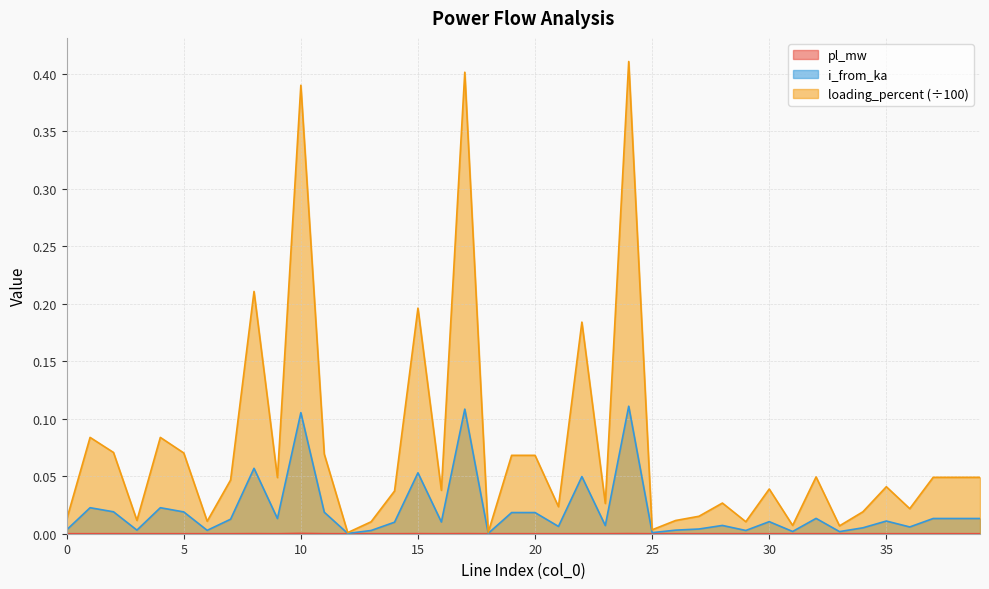

Is it true that pl_mw equals 0.0 at 20?

False